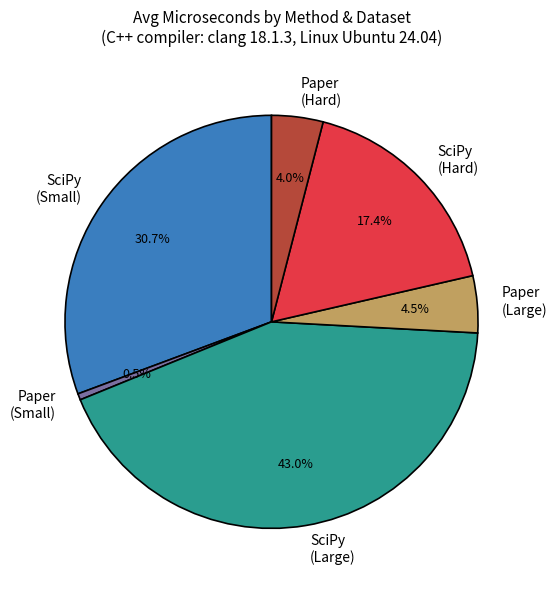

Does Paper (Large) account for over 50% of the chart?

No